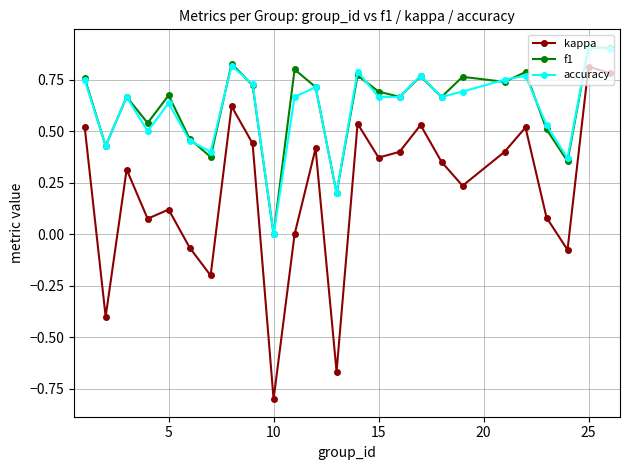

What is the difference between the second highest and minimum values in the f1 series?

0.9